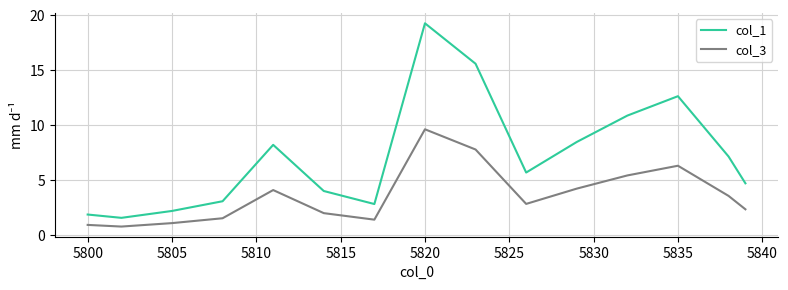

What is the difference between the maximum and minimum values in the col_1 series?

17.7